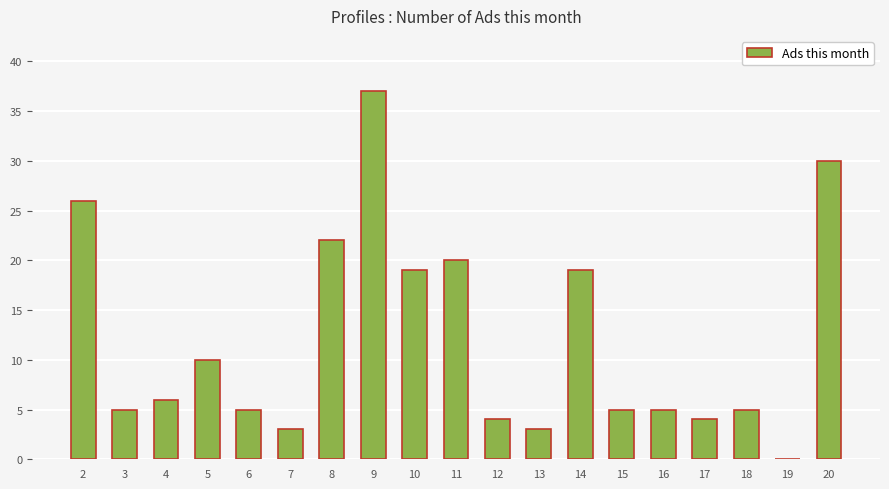

What is the difference between the values at 12 and 3?

1